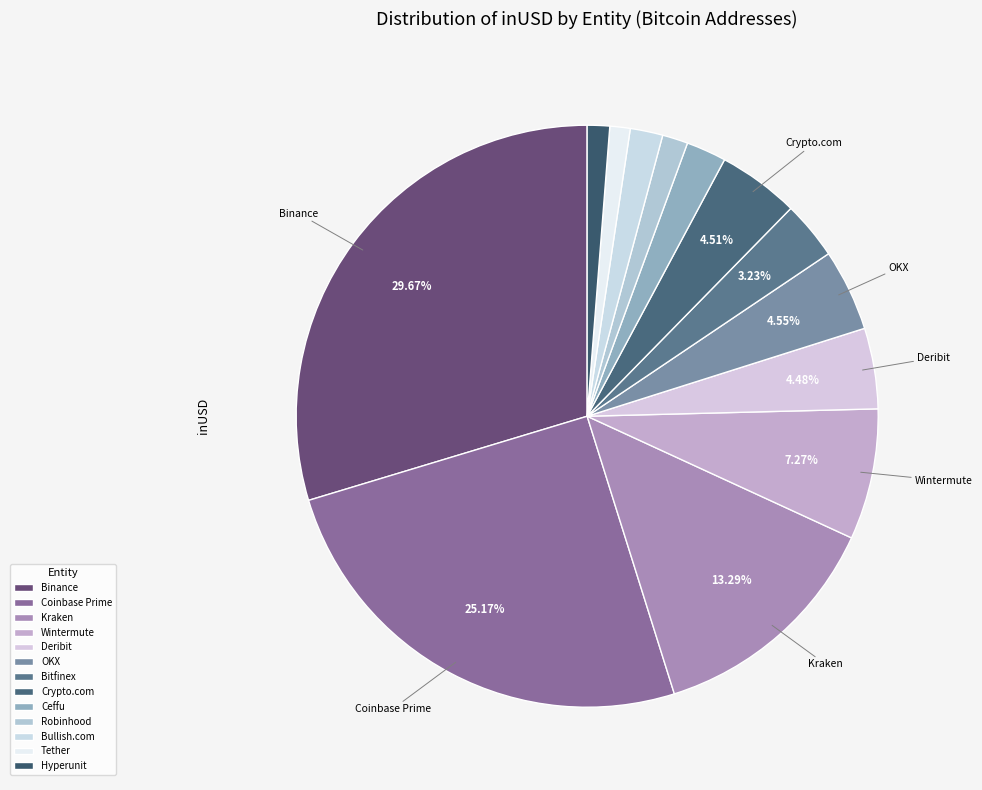

How much of the chart is everything except Bitfinex?

96.8%